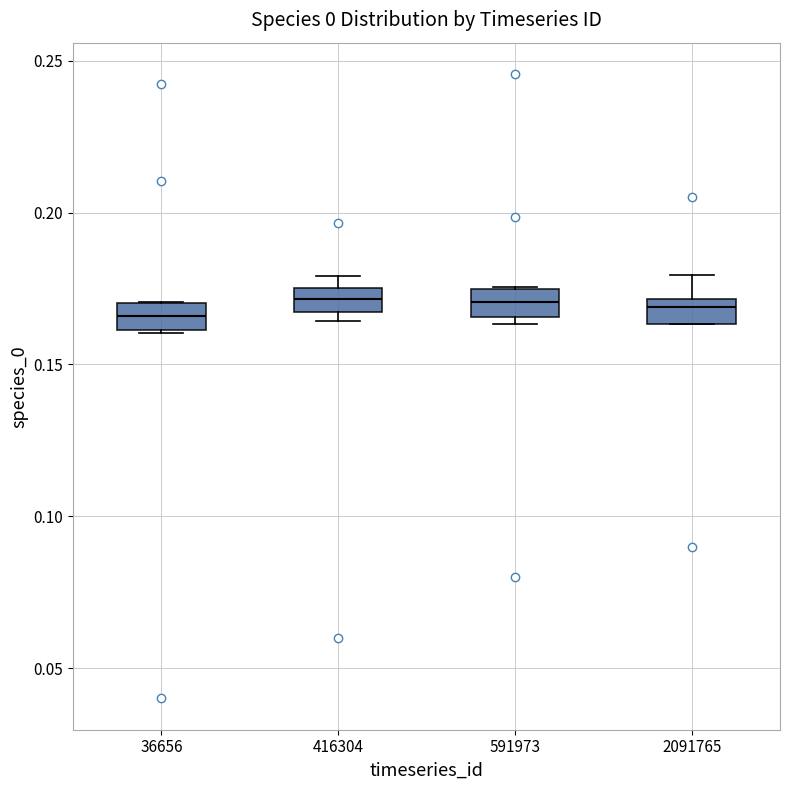

Reading left to right, transcribe this box plot: for each box, give where its median line is, the range the box spans, and where its two whiskers end, as read against the y-axis. The values are not printed on the chart, so give them approximately, as read against the axis.

36656: median 0.165, box 0.160 to 0.170, whiskers 0.160 to 0.170
416304: median 0.170, box 0.165 to 0.175, whiskers 0.165 (just below the box's lower edge) to 0.180
591973: median 0.170, box 0.165 to 0.175, whiskers 0.165 (just below the box's lower edge) to 0.175
2091765: median 0.170 (just below the box's upper edge), box 0.165 to 0.170, whiskers 0.165 to 0.180